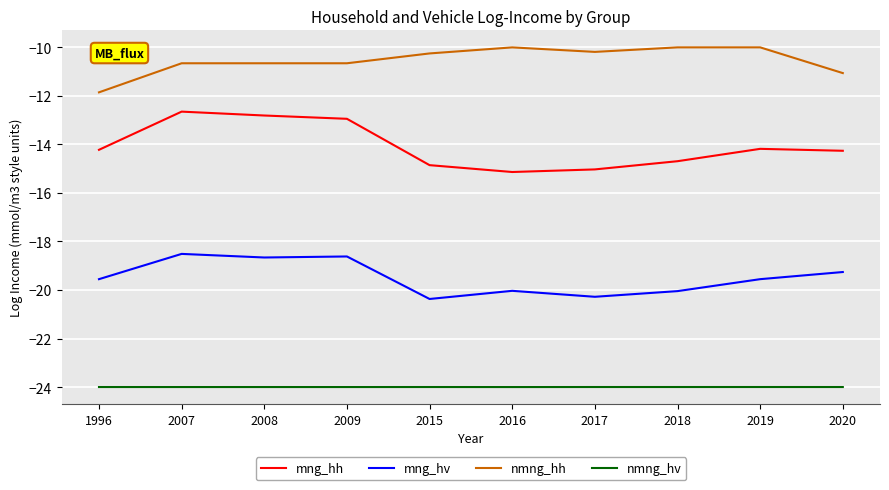

True or false: nmng_hh and mng_hh cross at least once.

False